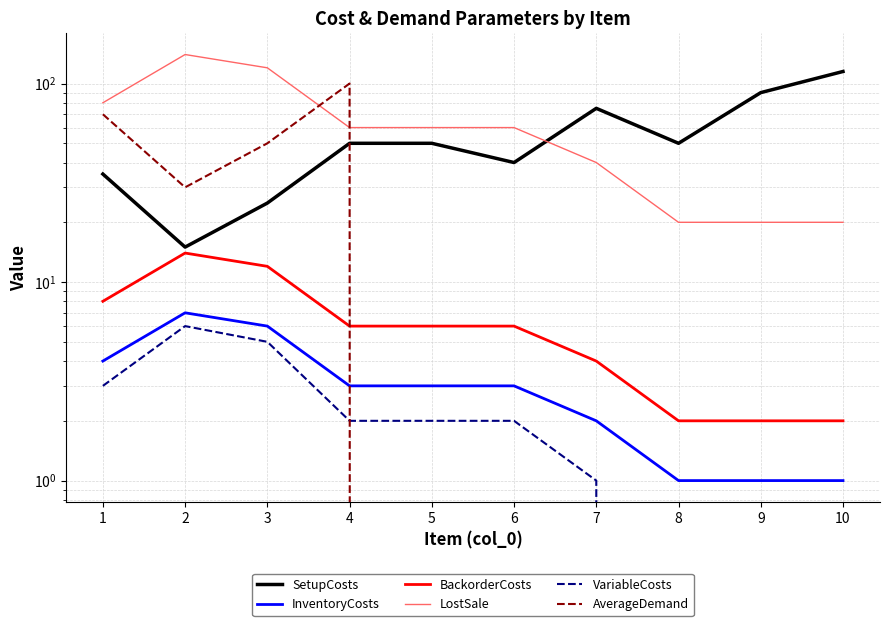

True or false: LostSale has more than 0 points higher than both neighbors.

True